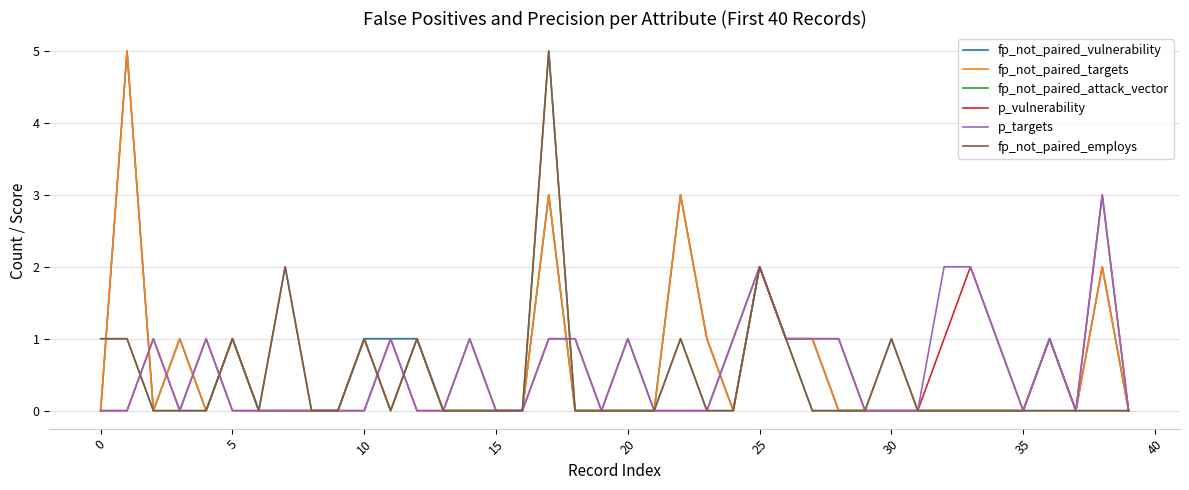

True or false: p_vulnerability has more than 1 points higher than both neighbors.

True